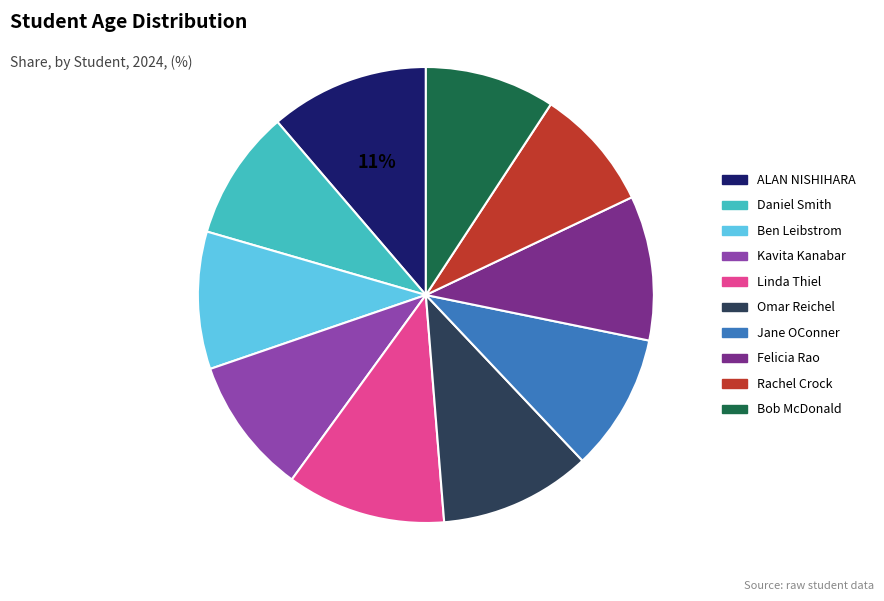

Is it true that Bob McDonald is 3% of the pie?

False